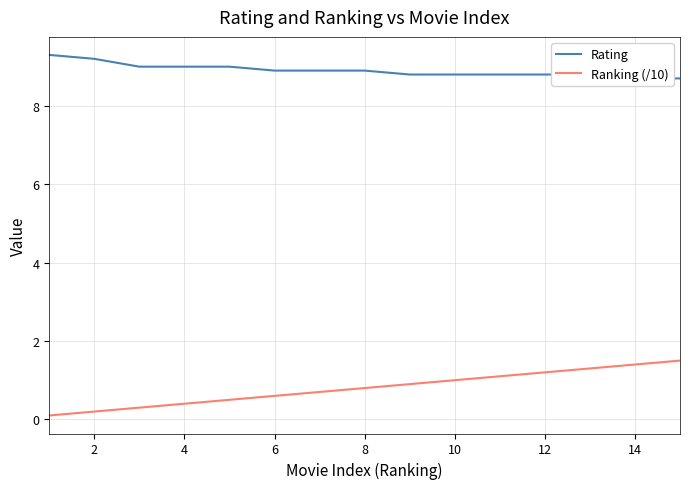

Is it true that Ranking (/10) equals 1.4 at 14?

True